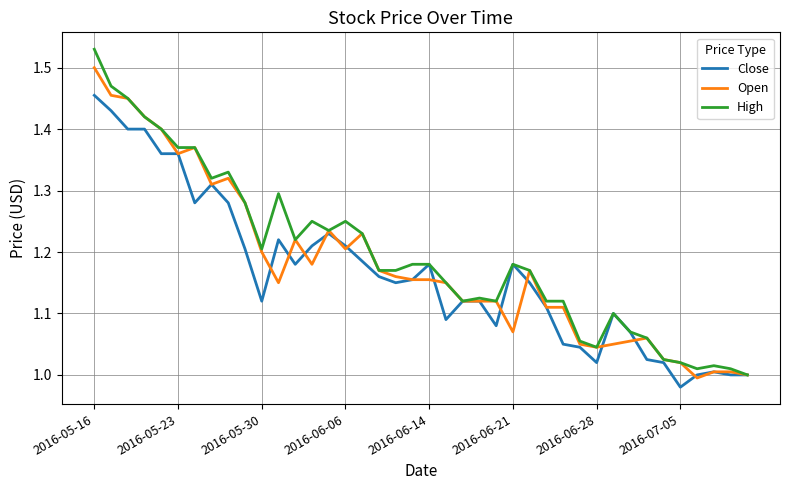

Which series has the widest spread of values?

High